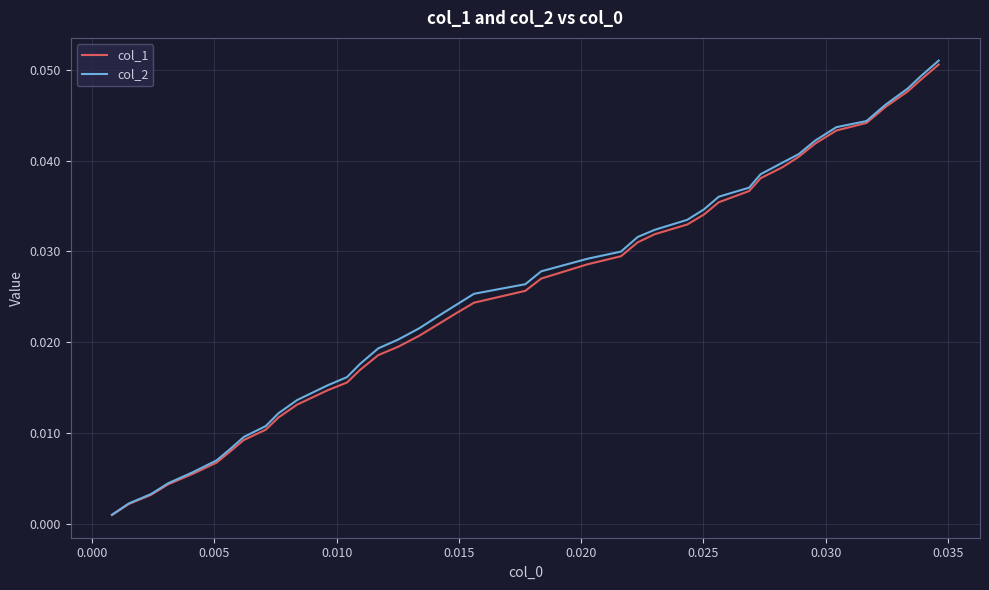

Which series has the widest spread of values?

col_2